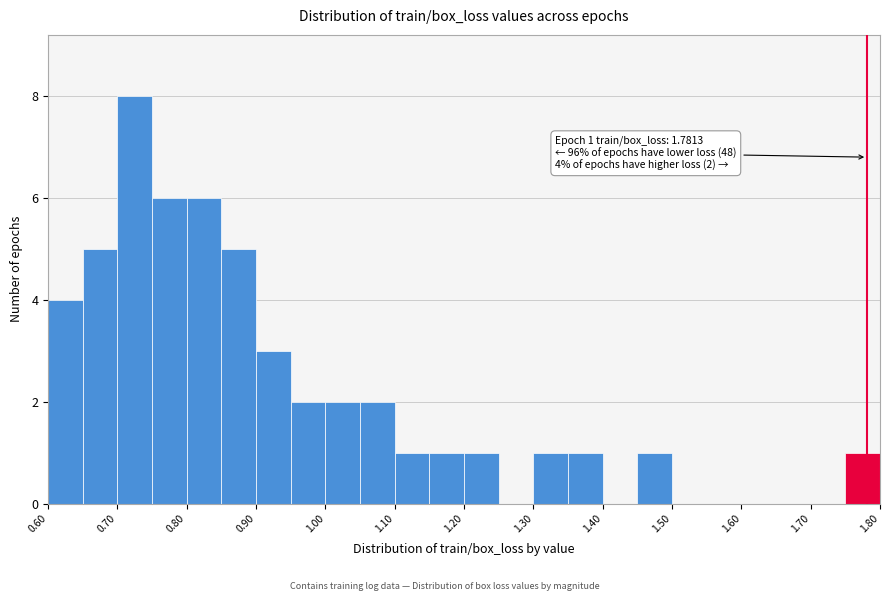

Over which range of the x-axis is the bar tallest?

0.70 to 0.75